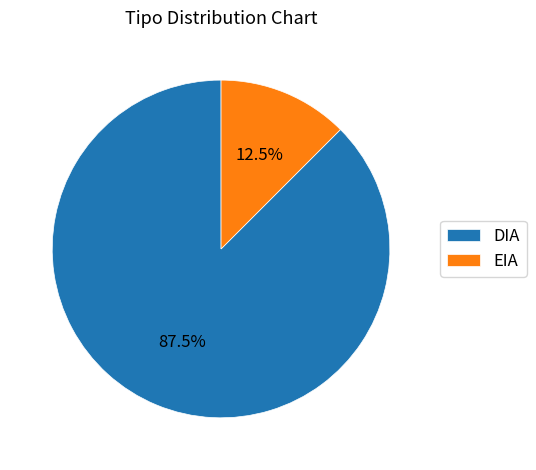

What is the majority slice?

DIA